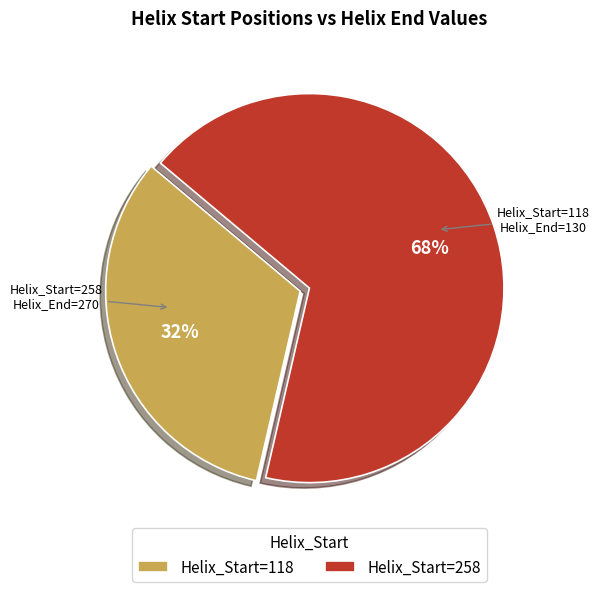

To the nearest percent, what is the combined percentage of Helix_Start=258 and Helix_Start=118?

100%